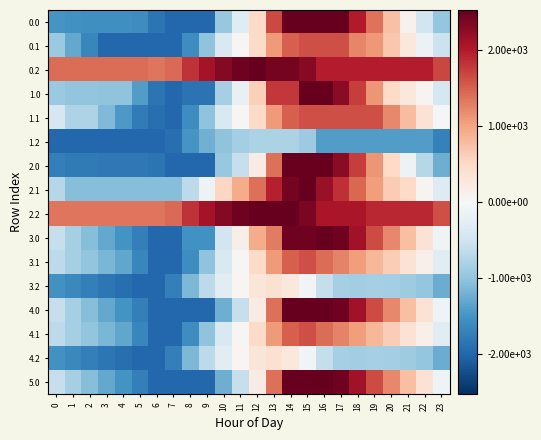

Rank the series by their maximum value, from highest to lowest.

0.0, 0.2, 1.0, 2.0, 2.1, 2.2, 3.0, 4.0, 5.0, 0.1, 1.1, 3.1, 4.1, 4.2, 3.2, 1.2